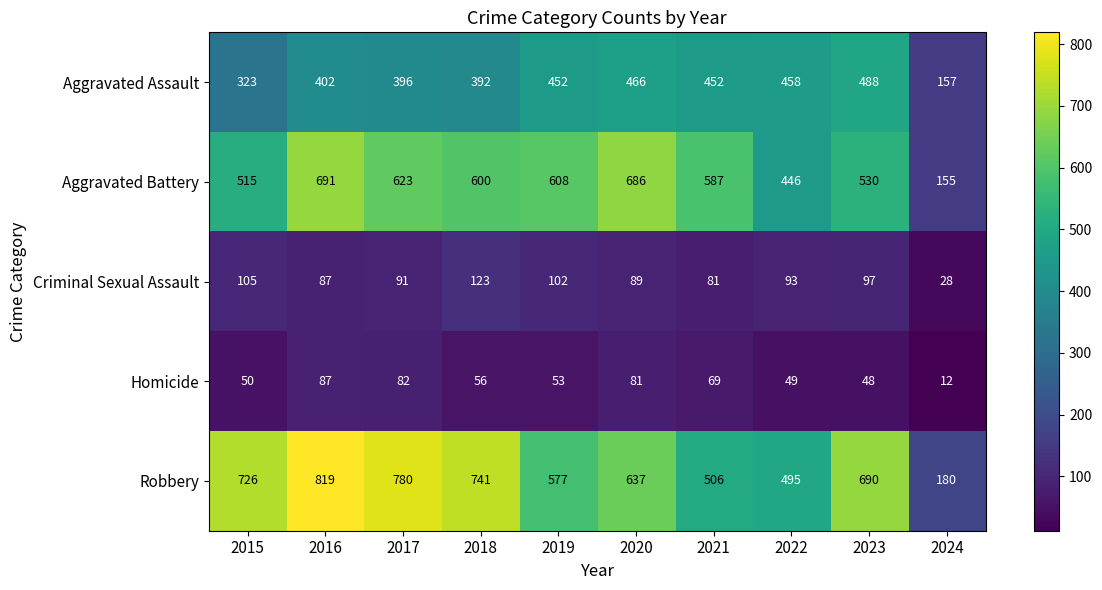

List the labels in order of Homicide value, largest first.

2016, 2017, 2020, 2021, 2018, 2019, 2015, 2022, 2023, 2024